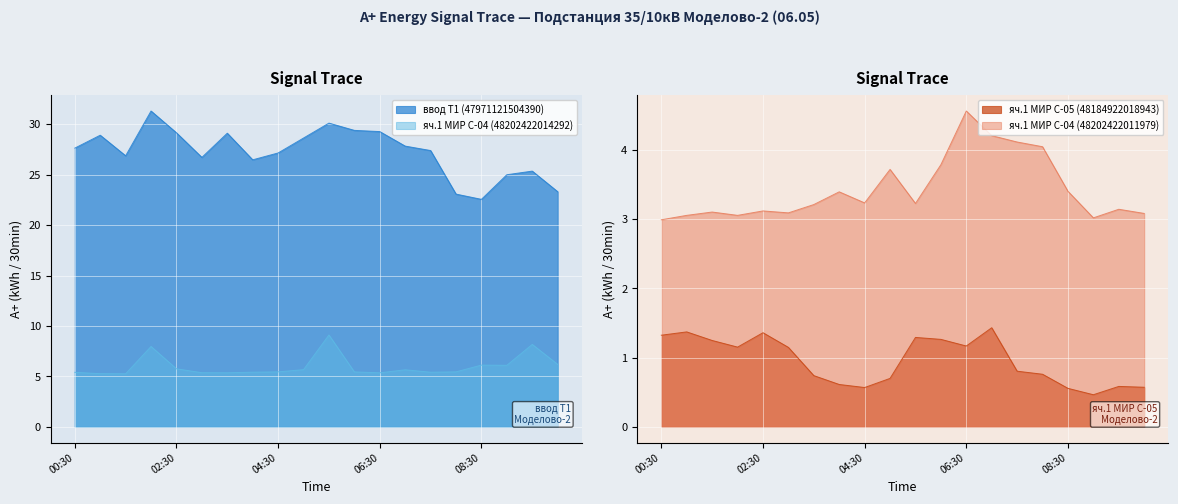

At which category does яч.1 МИР С-04 (48202422011979) reach its first local valley?

02:00